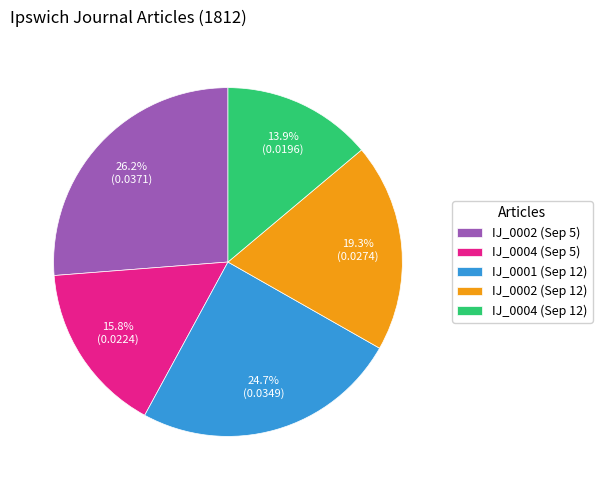

Does IJ_0004 (Sep 5) represent more than half of the total?

No